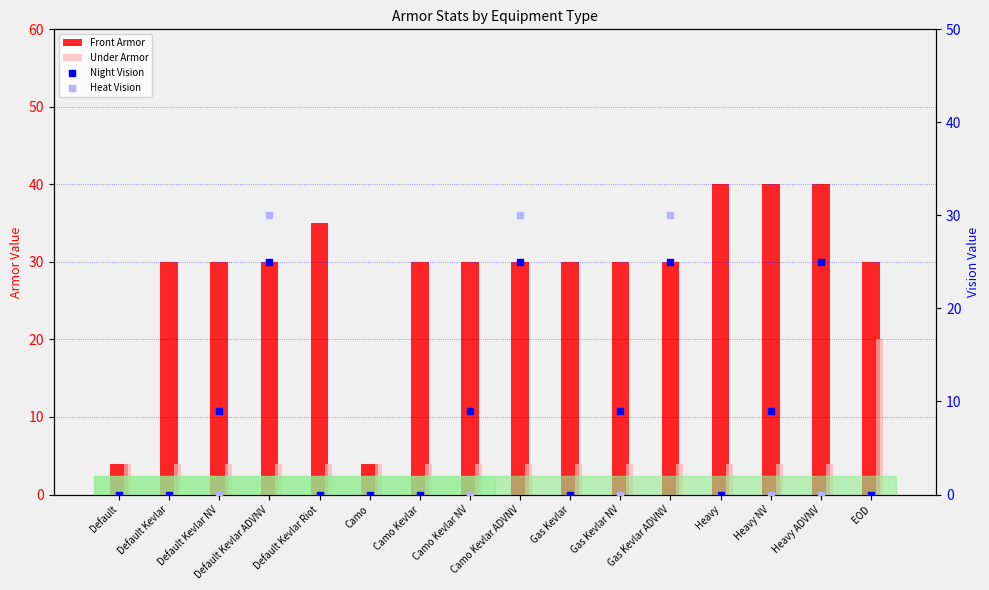

Which series has the widest spread of Y values?

Front Armor